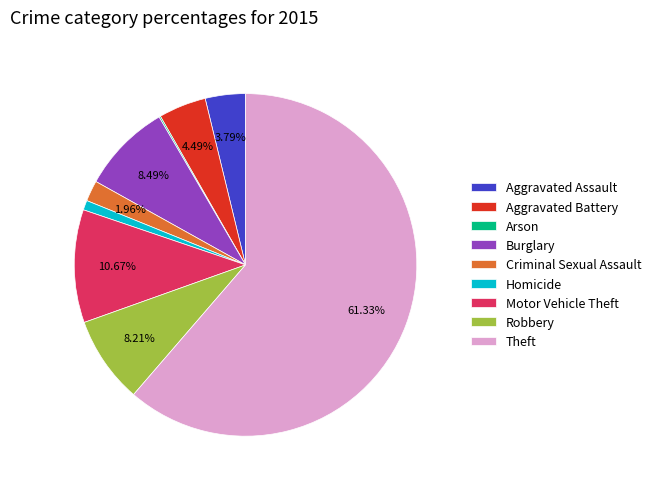

Which slice is the largest?

Theft